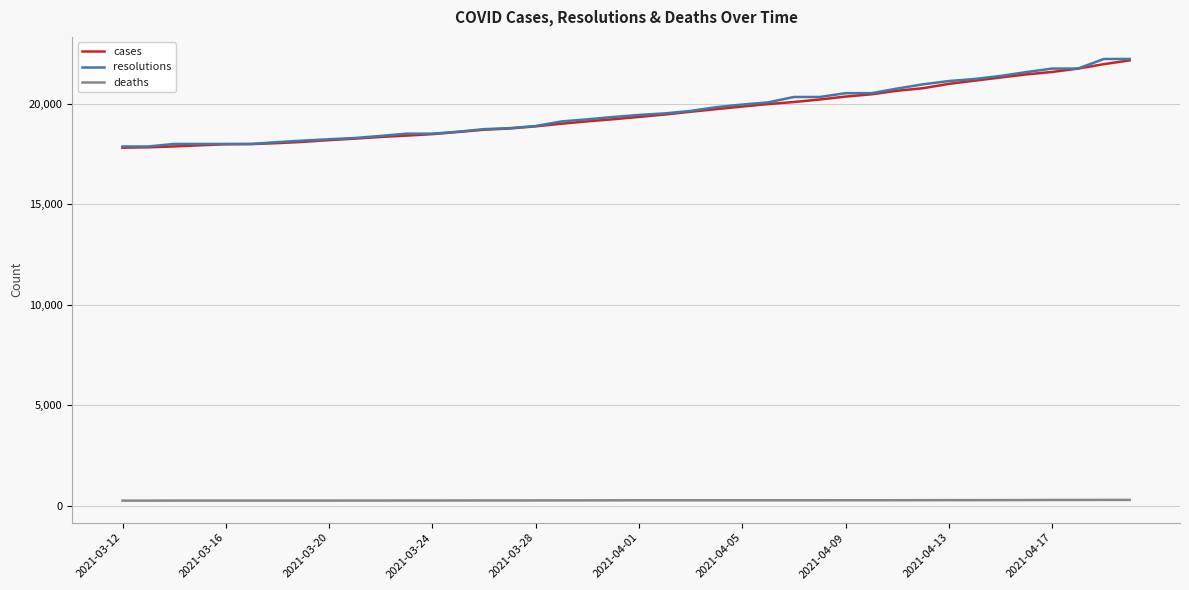

True or false: deaths and cases intersect in this chart.

False